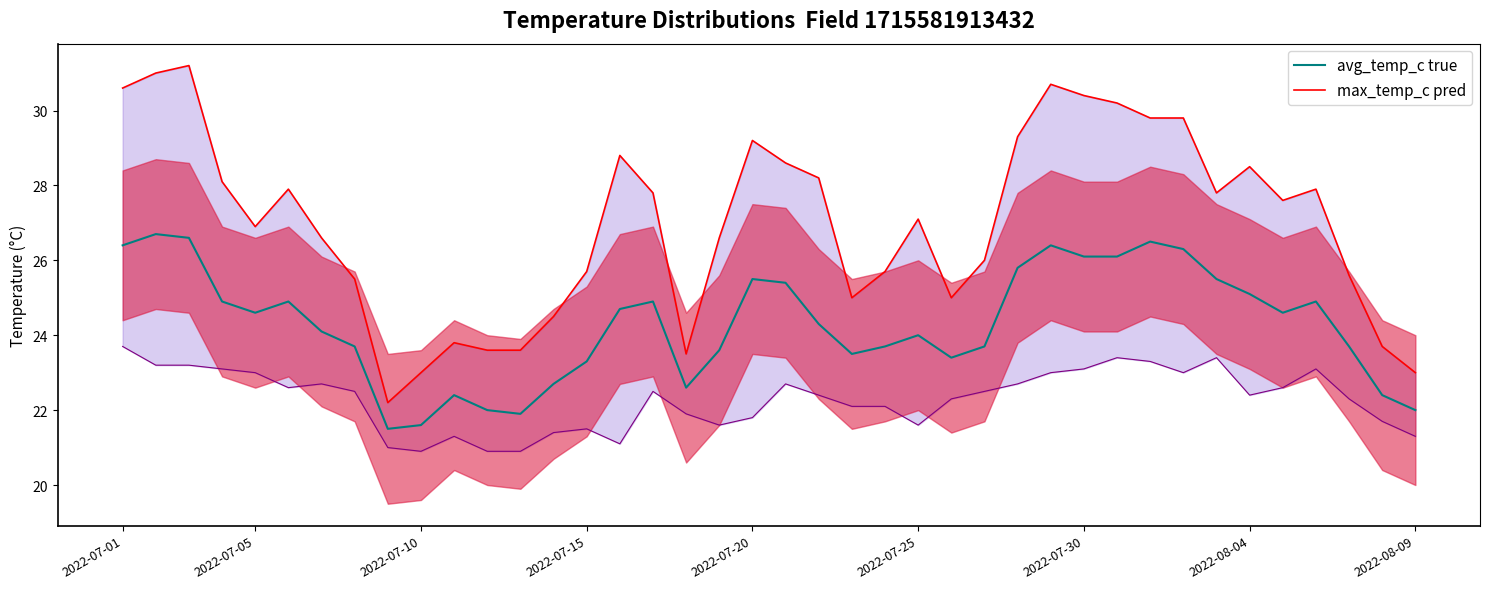

What position from the left is 16?

17